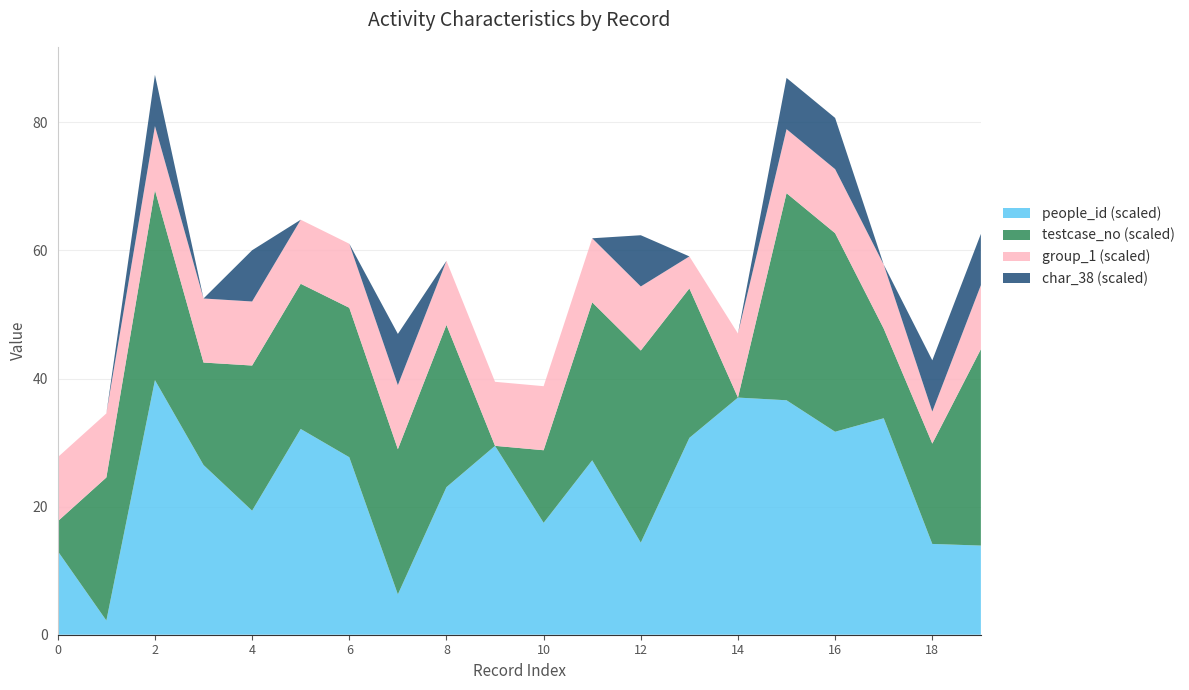

Reading left to right, transcribe all the data shown in this chart.

people_id: 0=130526	1=22185	2=397548	3=264987	4=193654	5=321293	6=277133	7=63016	8=230424	9=294918	10=174718	11=272338	12=143764	13=307376	14=370270	15=366085	16=316934	17=337989	18=141759	19=139187
testcase_no: 0=14	1=67	2=89	3=48	4=68	5=68	6=70	7=68	8=76	9=0	10=34	11=74	12=90	13=70	14=0	15=97	16=93	17=42	18=47	19=92
group_1: 0=2	1=2	2=2	3=2	4=2	5=2	6=2	7=2	8=2	9=2	10=2	11=2	12=2	13=1	14=2	15=2	16=2	17=2	18=1	19=2
char_38: 0=0	1=0	2=1	3=0	4=1	5=0	6=0	7=1	8=0	9=0	10=0	11=0	12=1	13=0	14=0	15=1	16=1	17=0	18=1	19=1